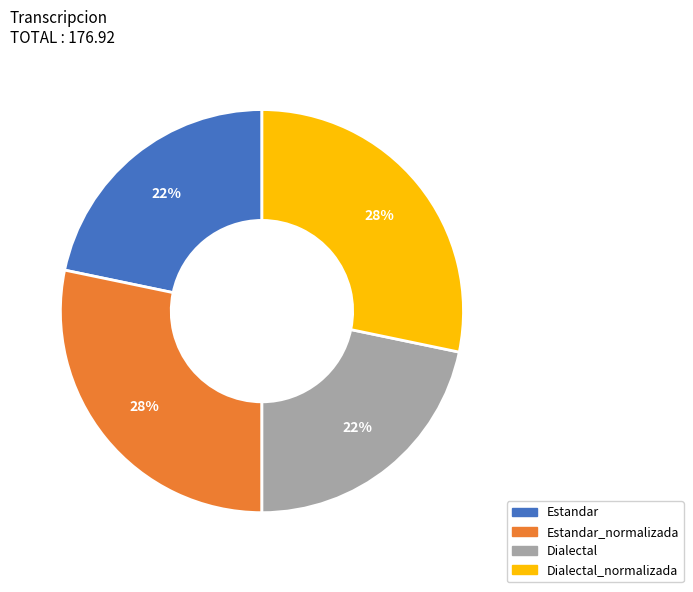

To the nearest percent, what is the average slice percentage?

25%